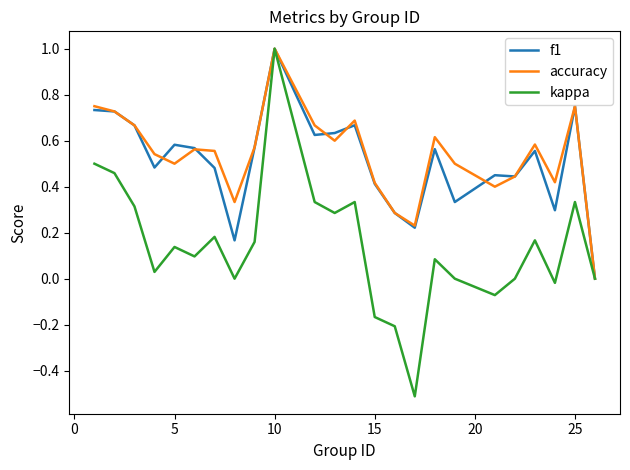

Which series has the largest range (max minus min)?

kappa